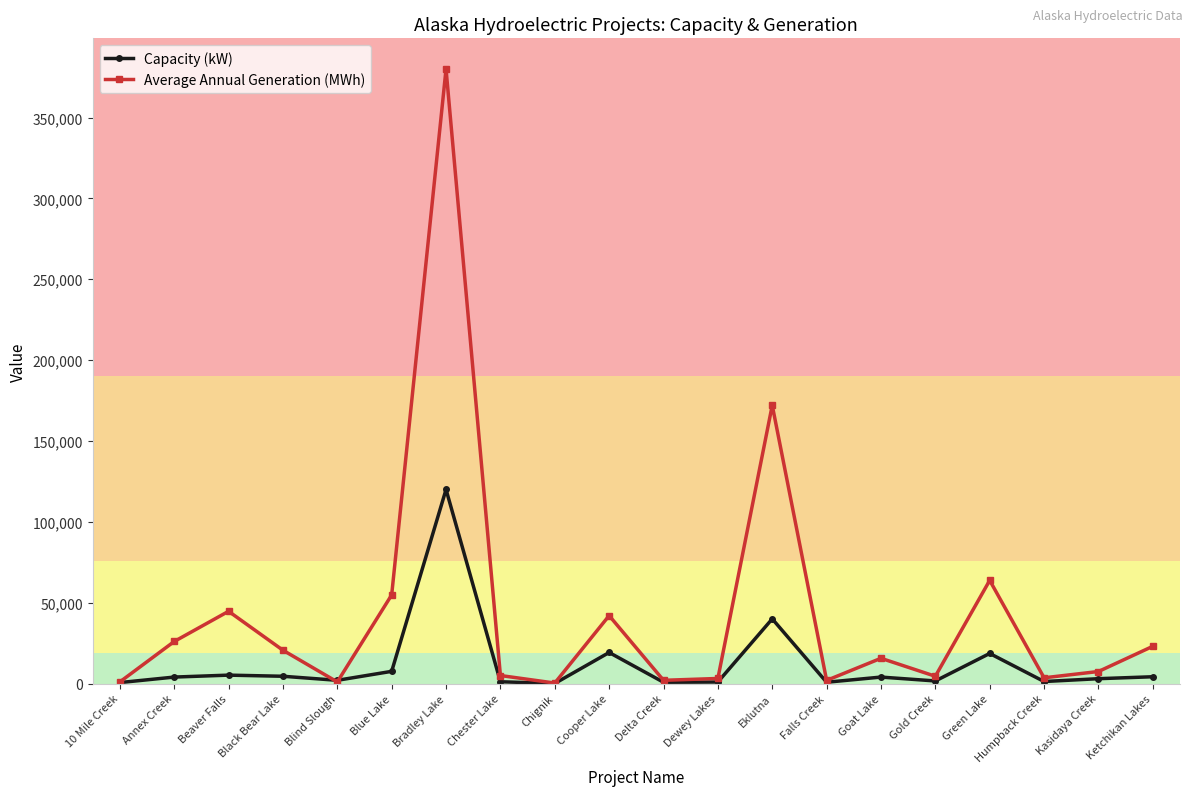

What is the maximum value shown in the chart?

380000.0